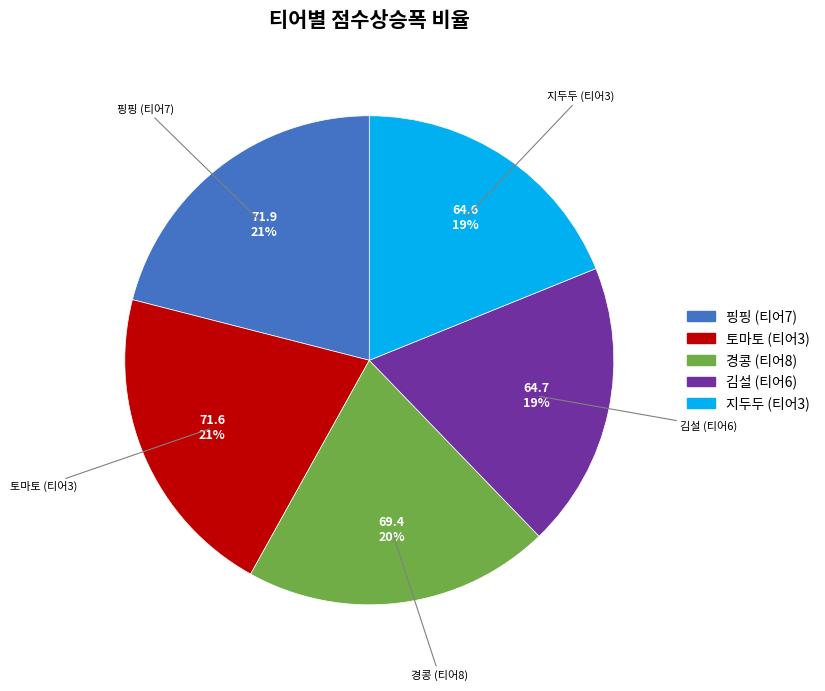

What is the ratio of the value at 김설 (티어6) to the value at 핑핑 (티어7)?

0.9